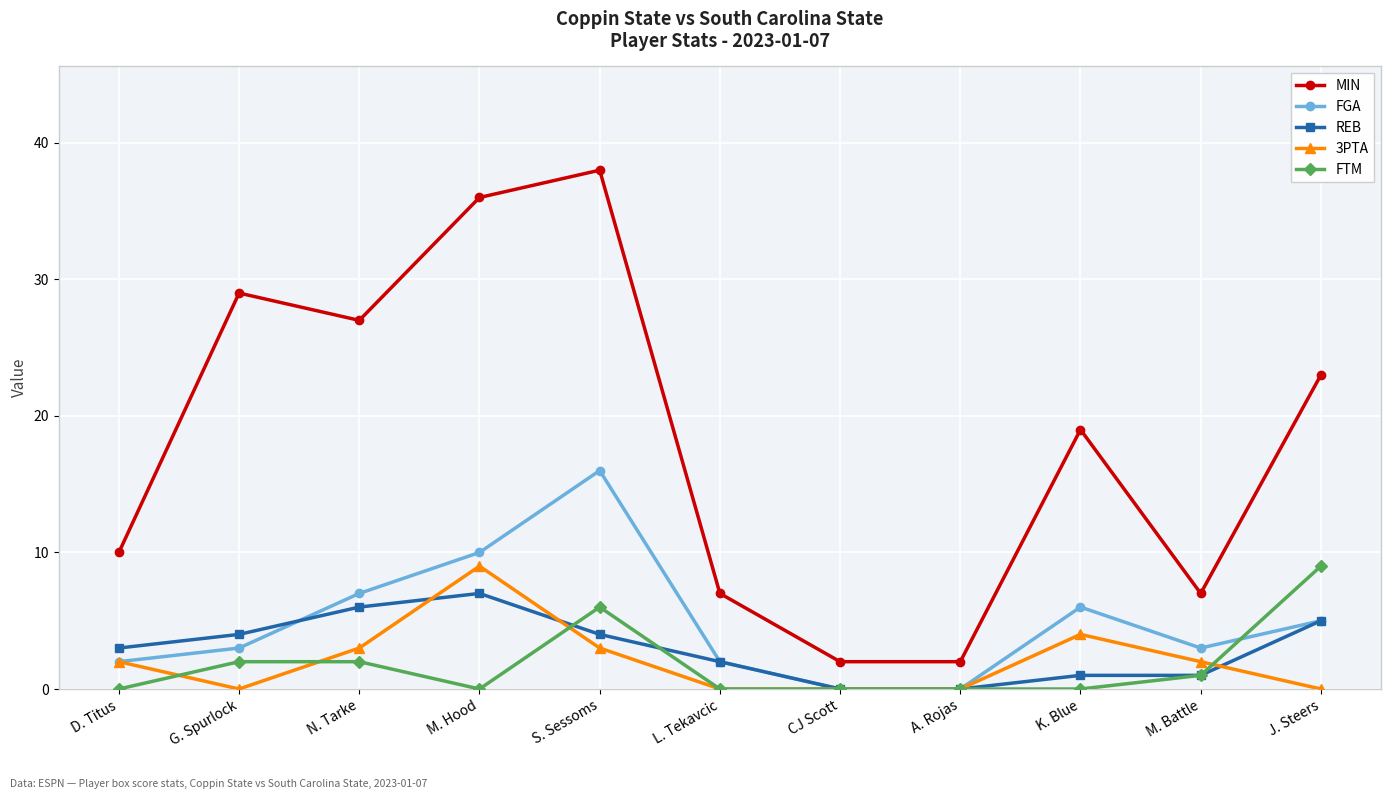

What is the label of the 2nd point from the right?

M. Battle